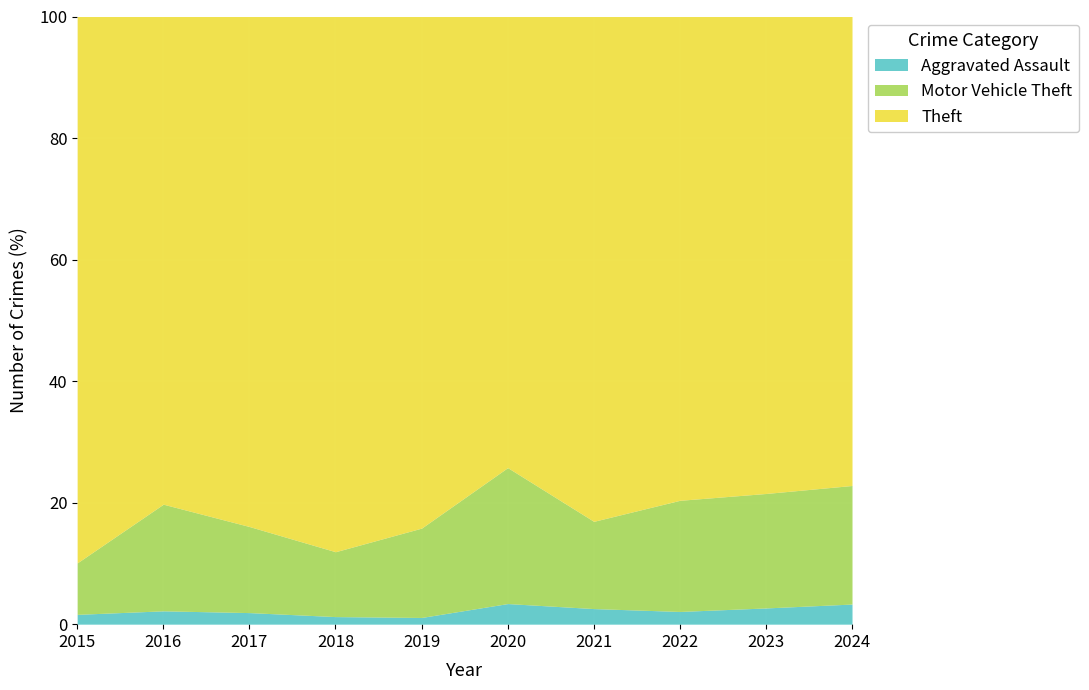

Is it true that Aggravated Assault equals 3.3 at 2024?

True